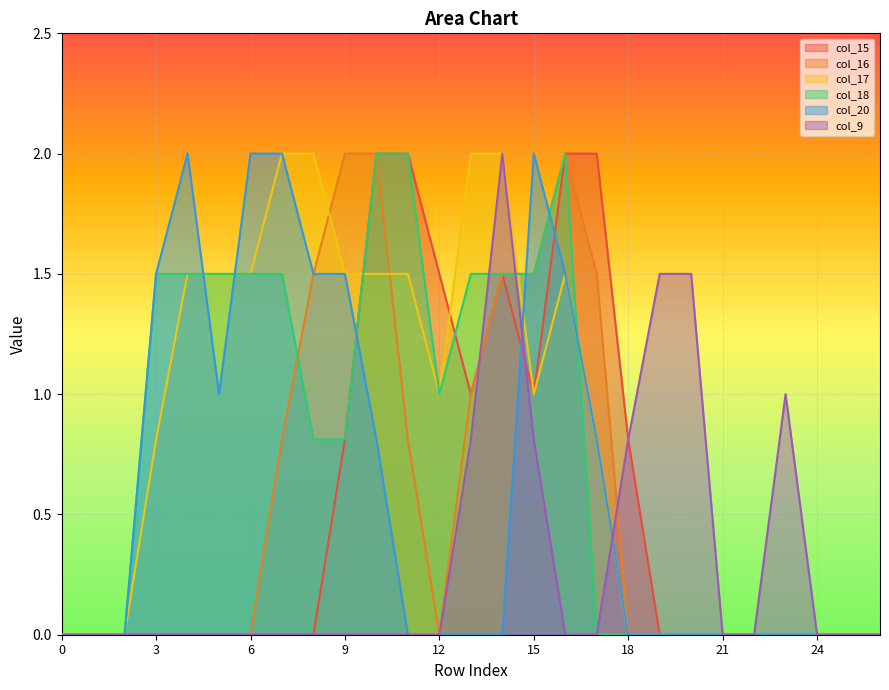

True or false: col_9 and col_20 cross at least once.

True